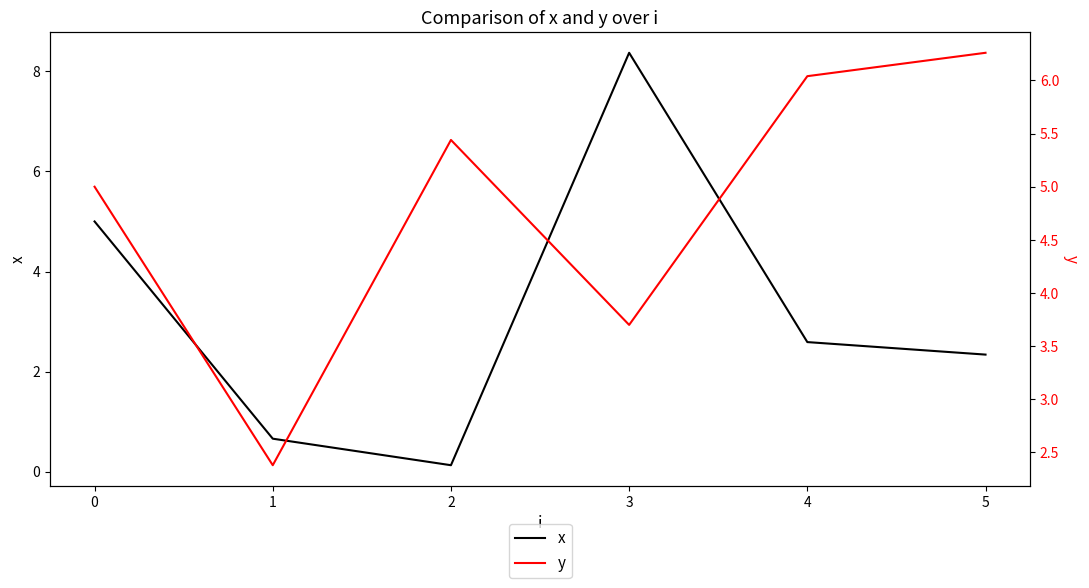

Where is the first local maximum for x?

3